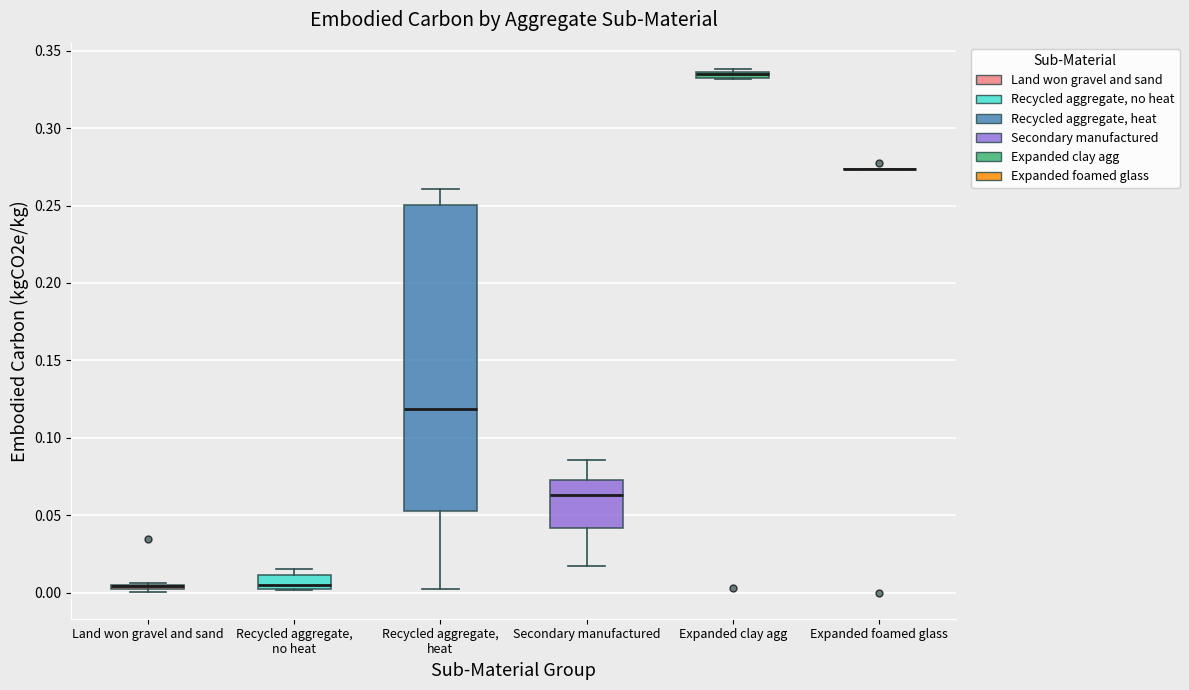

Where does the median line of the box for Recycled aggregate, no heat sit on the y-axis? The values are not printed on the chart, so give them approximately, as read against the axis.

0.005